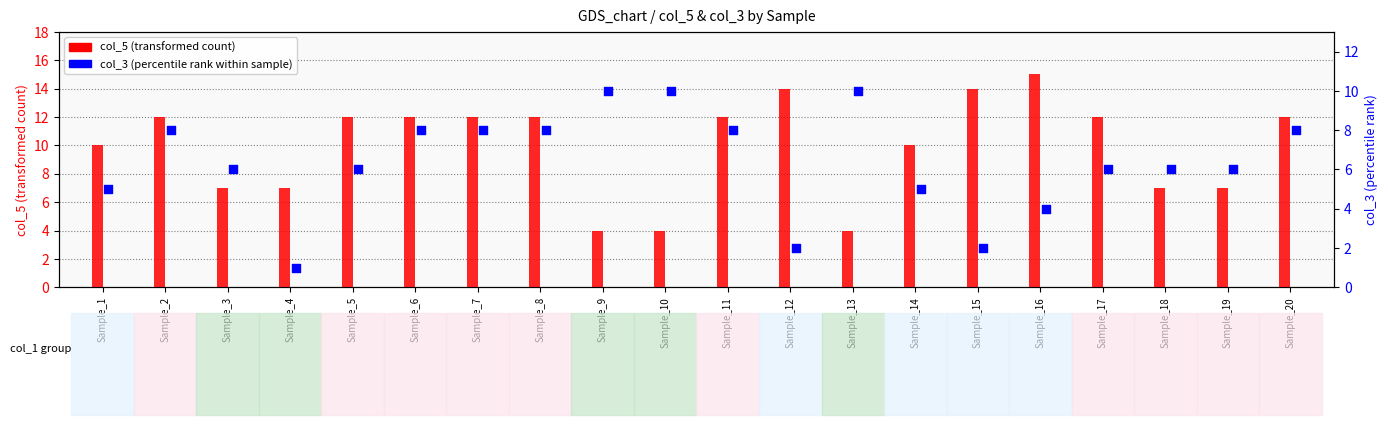

At how many categories does at least one series exceed 4?

20